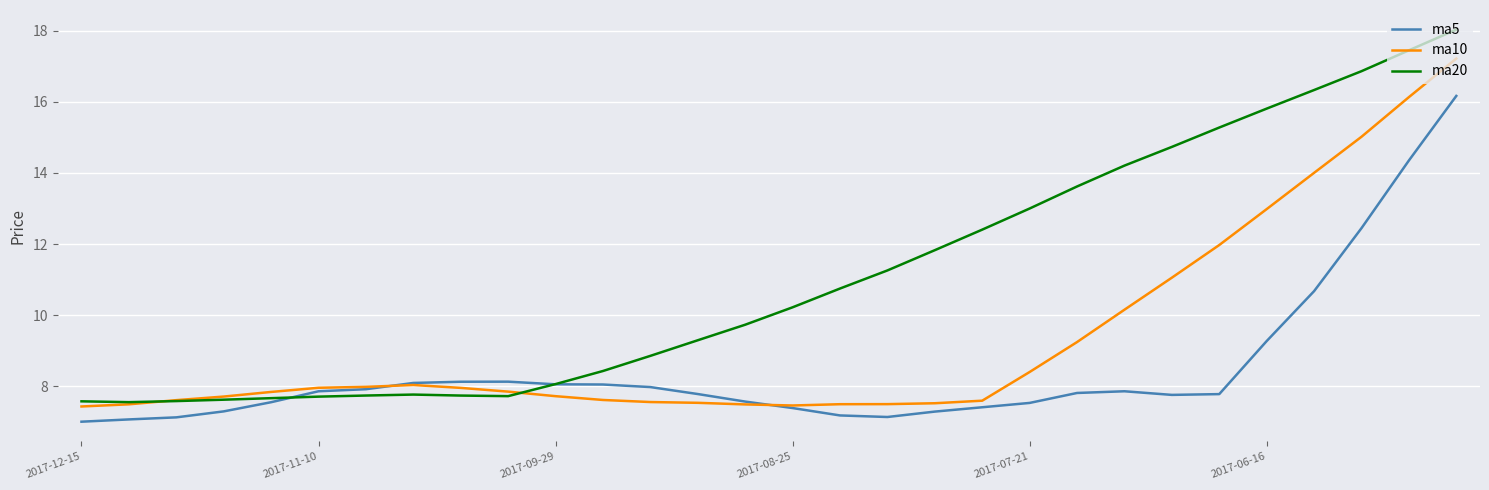

Which series has the largest total across all categories?

ma20